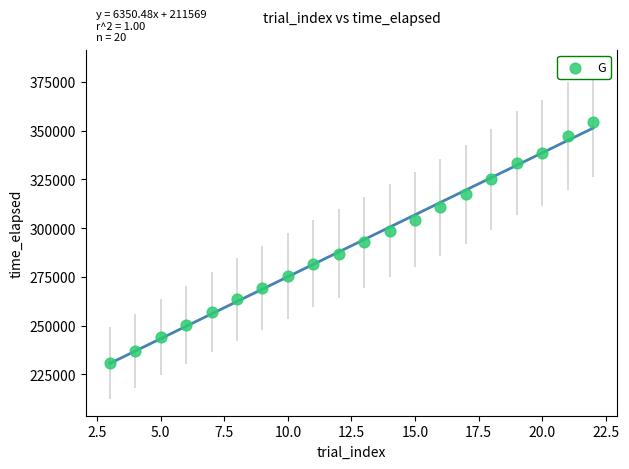

What is the range of X values (max minus min)?

19